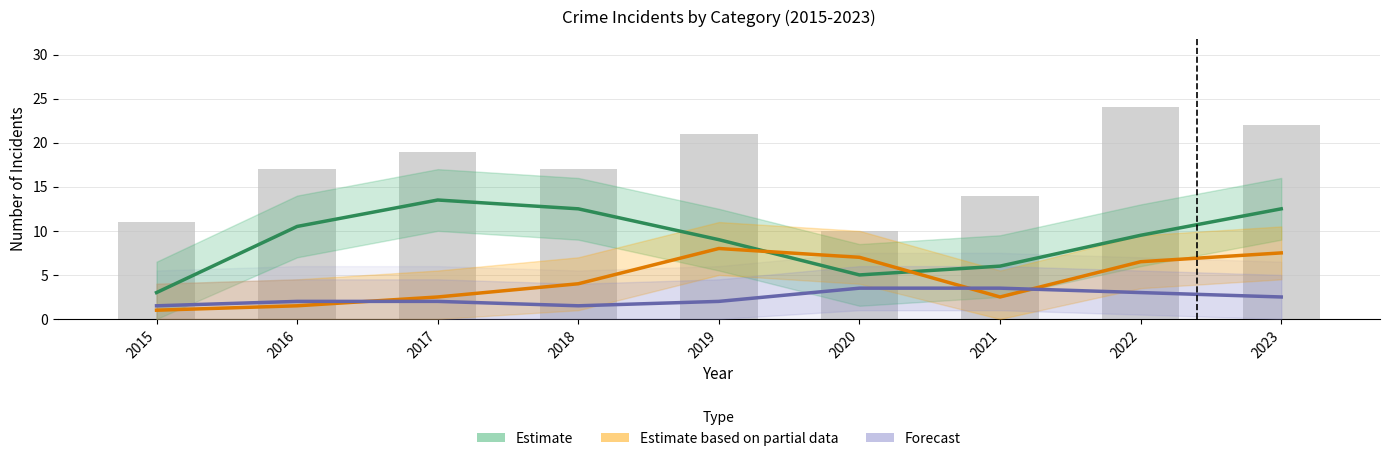

Reading left to right, transcribe all the data shown in this chart.

Estimate (Robbery): 2015=3.0	2016=10.5	2017=13.5	2018=12.5	2019=9.0	2020=5.0	2021=6.0	2022=9.5	2023=12.5
Estimate based on partial data (Battery): 2015=1.0	2016=1.5	2017=2.5	2018=4.0	2019=8.0	2020=7.0	2021=2.5	2022=6.5	2023=7.5
Forecast (Assault): 2015=1.5	2016=2.0	2017=2.0	2018=1.5	2019=2.0	2020=3.5	2021=3.5	2022=3.0	2023=2.5
Total: 2015=11.0	2016=17.0	2017=19.0	2018=17.0	2019=21.0	2020=10.0	2021=14.0	2022=24.0	2023=22.0